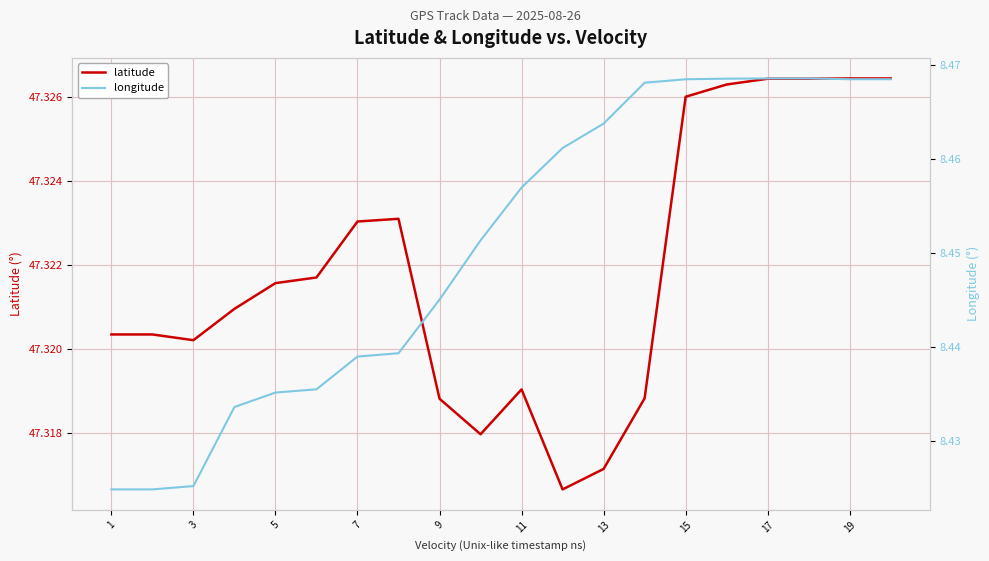

True or false: latitude has a value of 80.0 at 13.

False